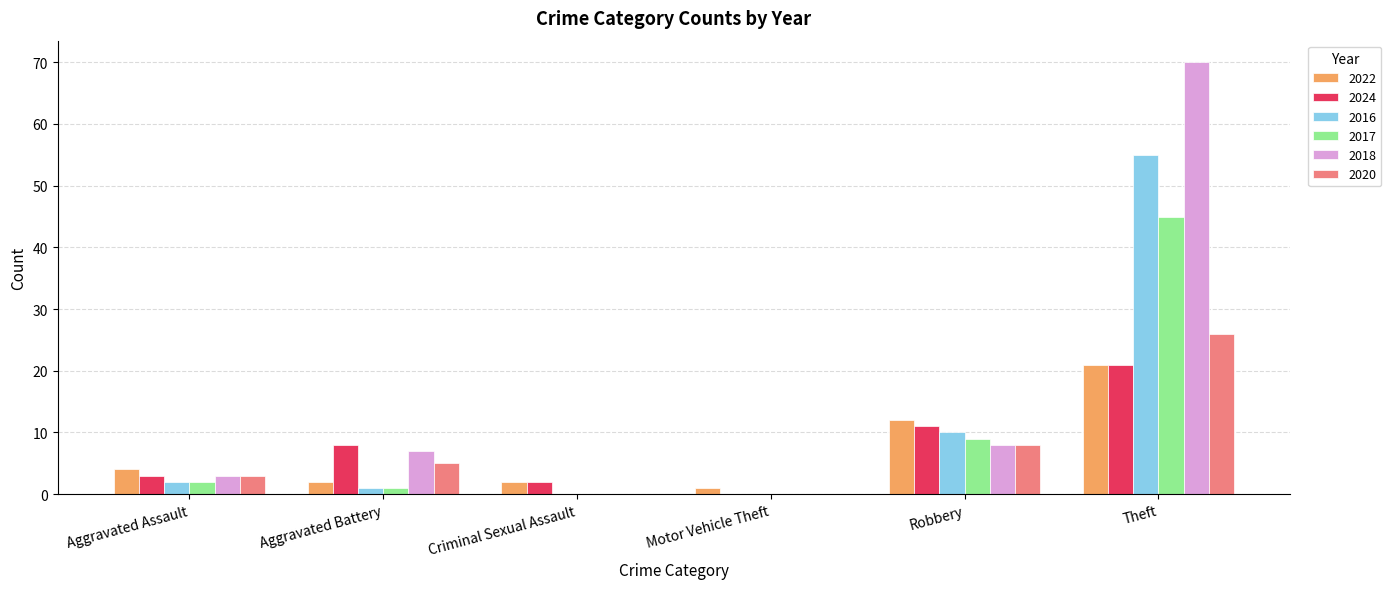

At which label is 2020 closest to 13?

Robbery